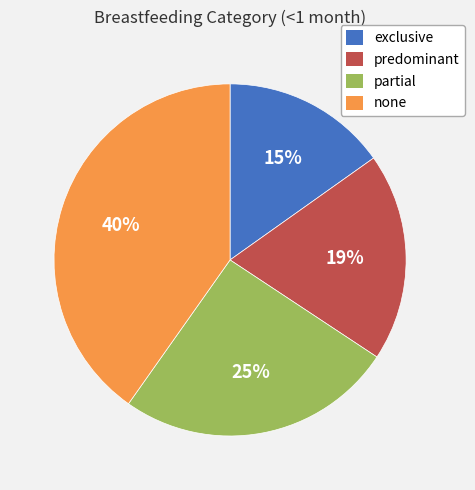

How many slices are in this pie chart?

4